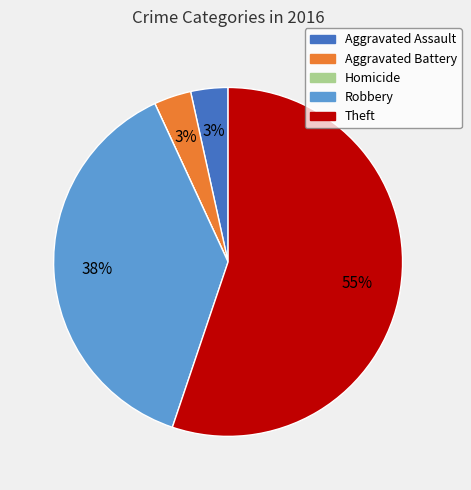

To the nearest percent, what is the combined percentage of Aggravated Battery and Theft?

59%